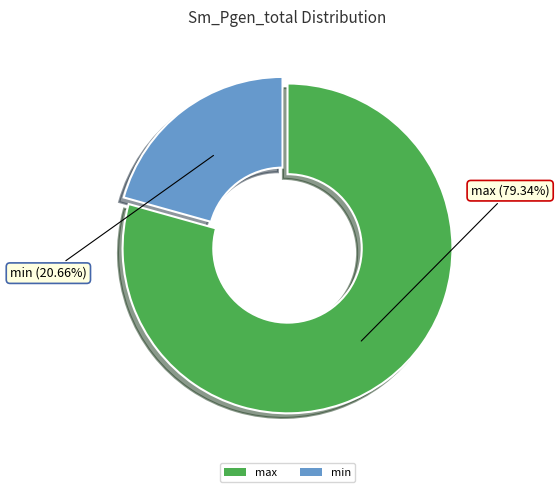

Which category has the smallest portion of the pie?

min